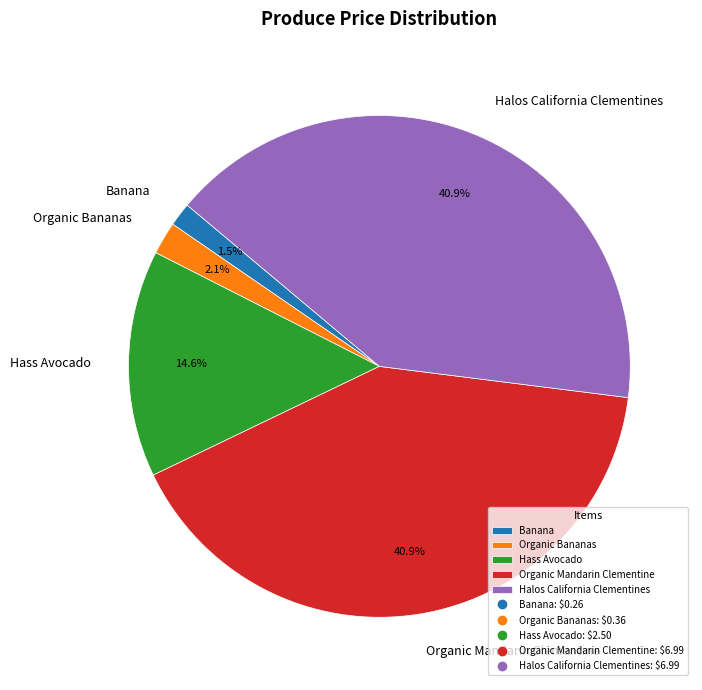

Does Halos California Clementines represent more than half of the total?

No